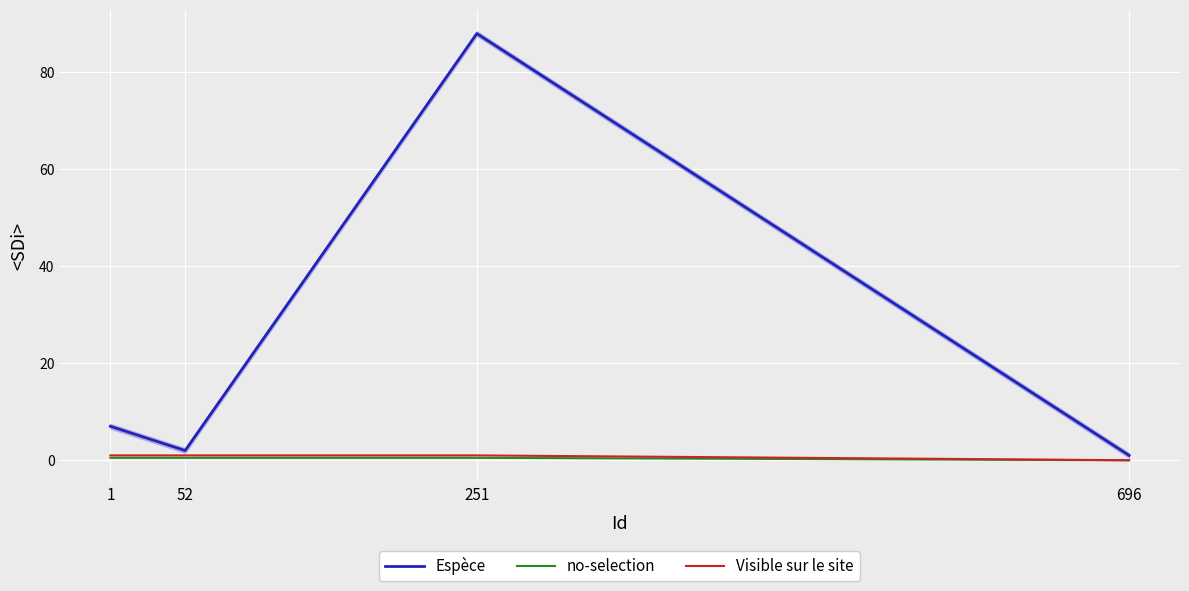

Between 1 and 251, which series saw the biggest shift?

Espèce